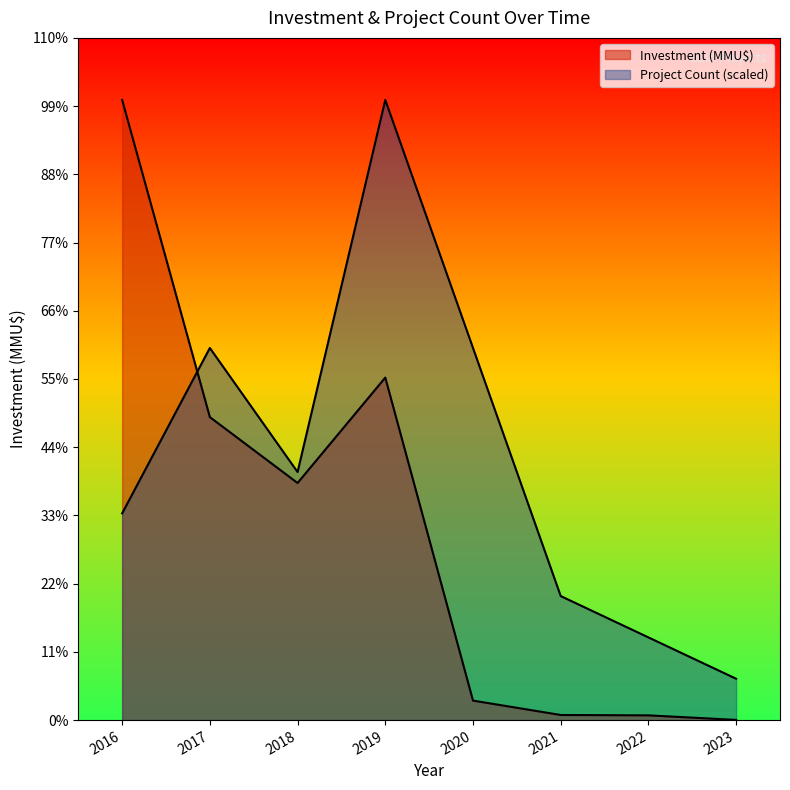

How many lines are shown in the chart?

2